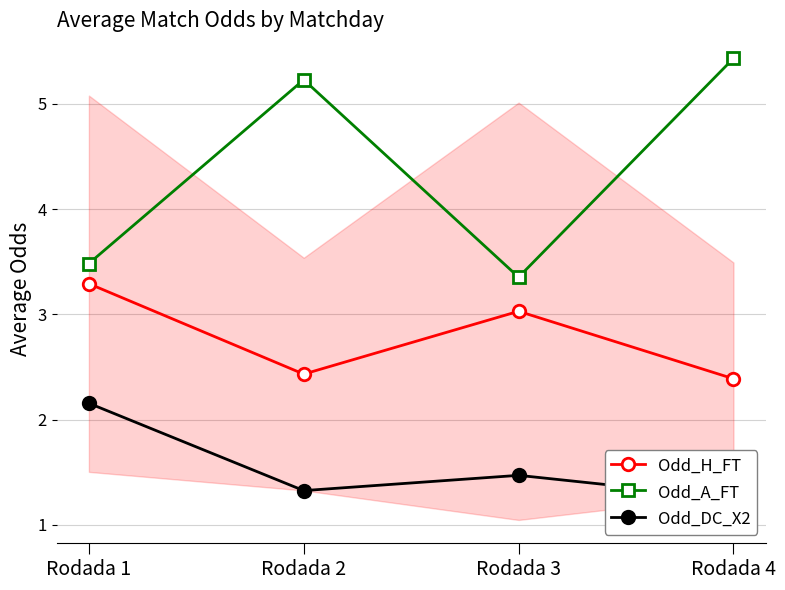

At which category is the sum across all series the highest?

Rodada 4